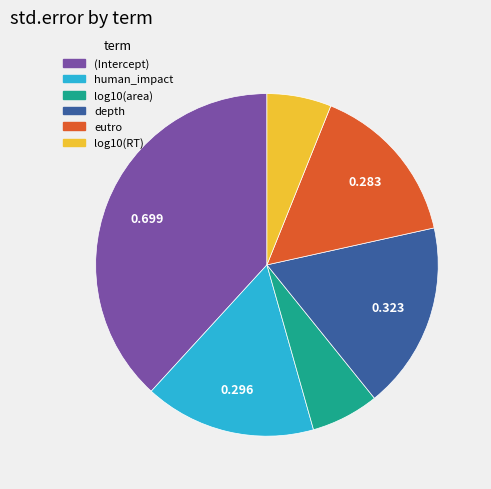

True or false: log10(area) accounts for 17% of the total.

False